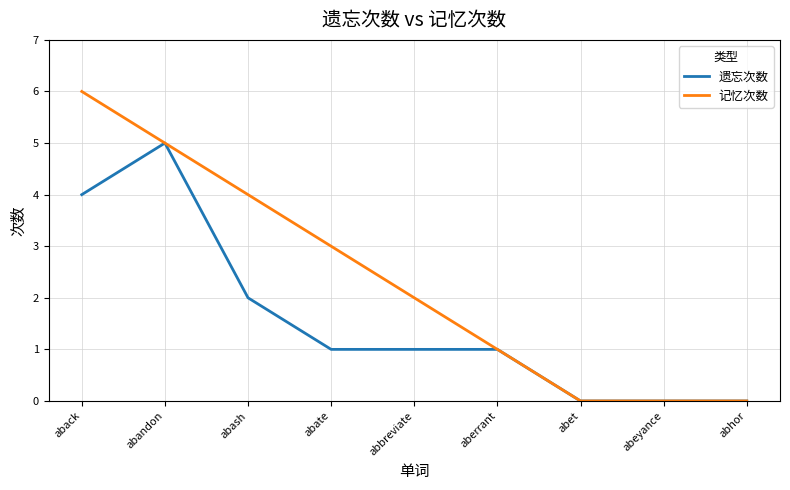

What position from the left is abate?

4